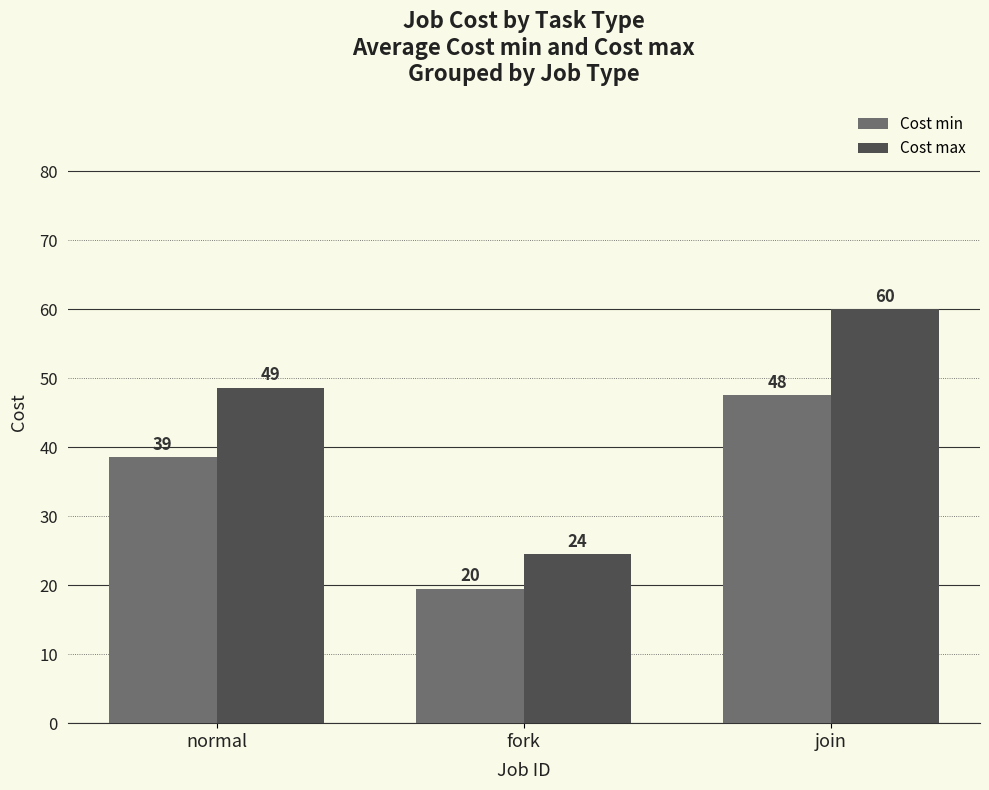

At which label does Cost min first exceed 38?

normal